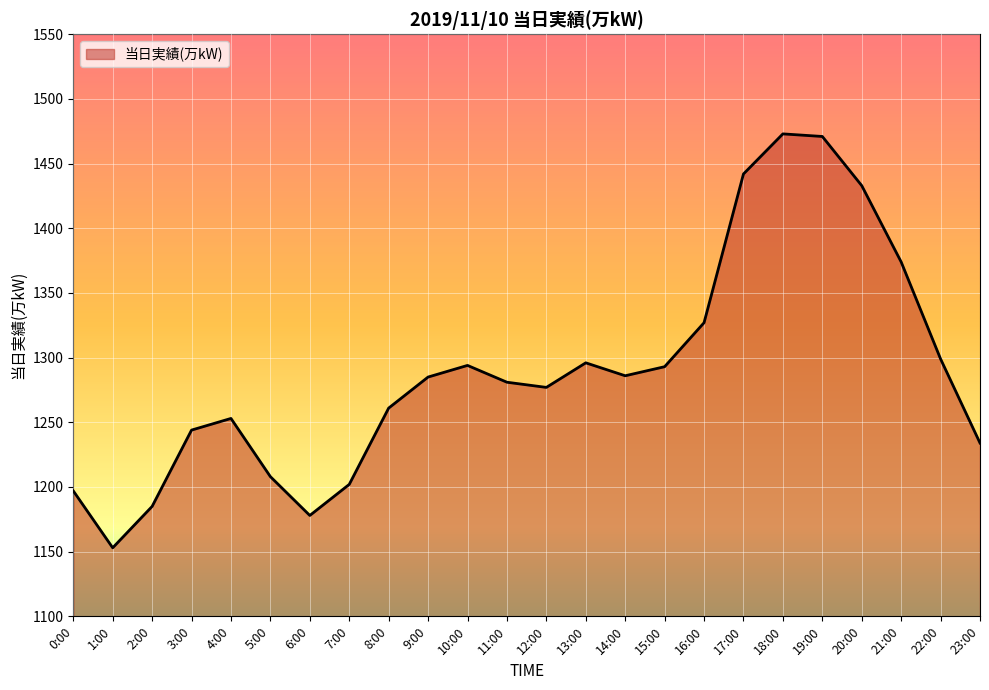

What position from the left is 7:00?

8